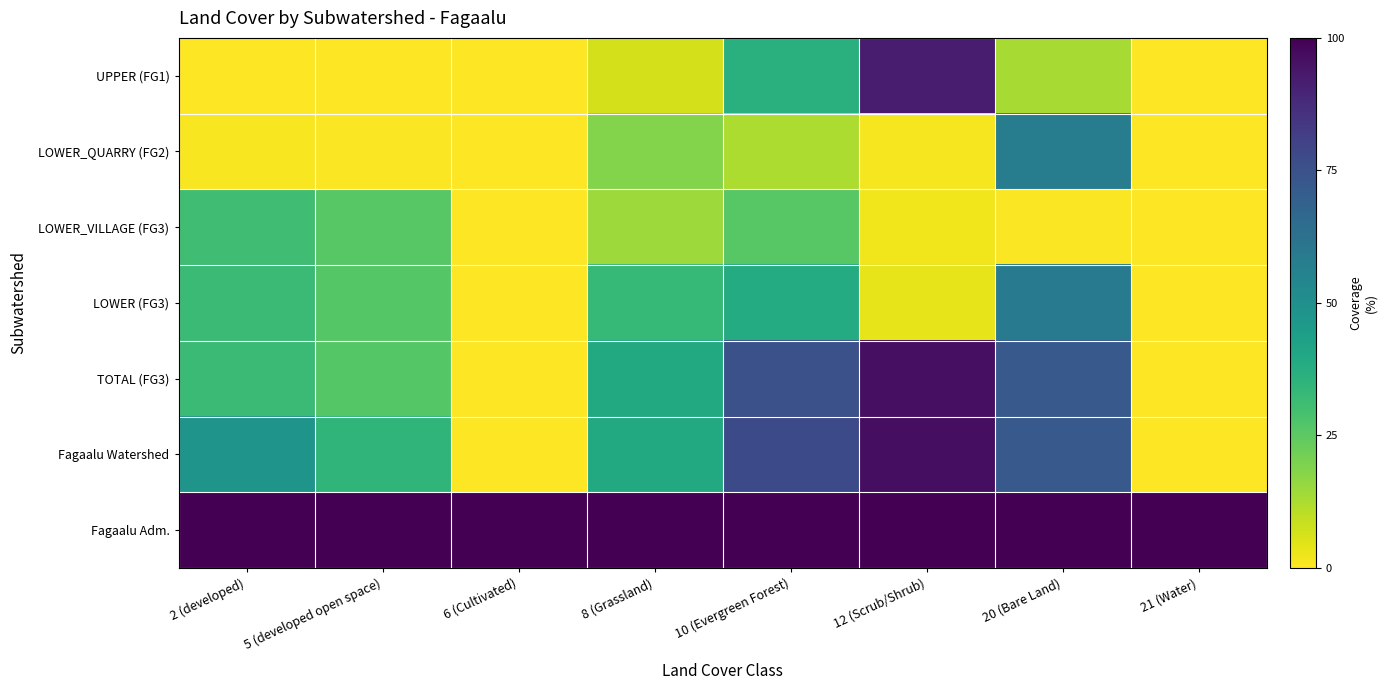

Rank the series at 21 (Water) from lowest to highest value.

UPPER (FG1), LOWER_QUARRY (FG2), LOWER_VILLAGE (FG3), LOWER (FG3), TOTAL (FG3), Fagaalu Watershed, Fagaalu Adm.